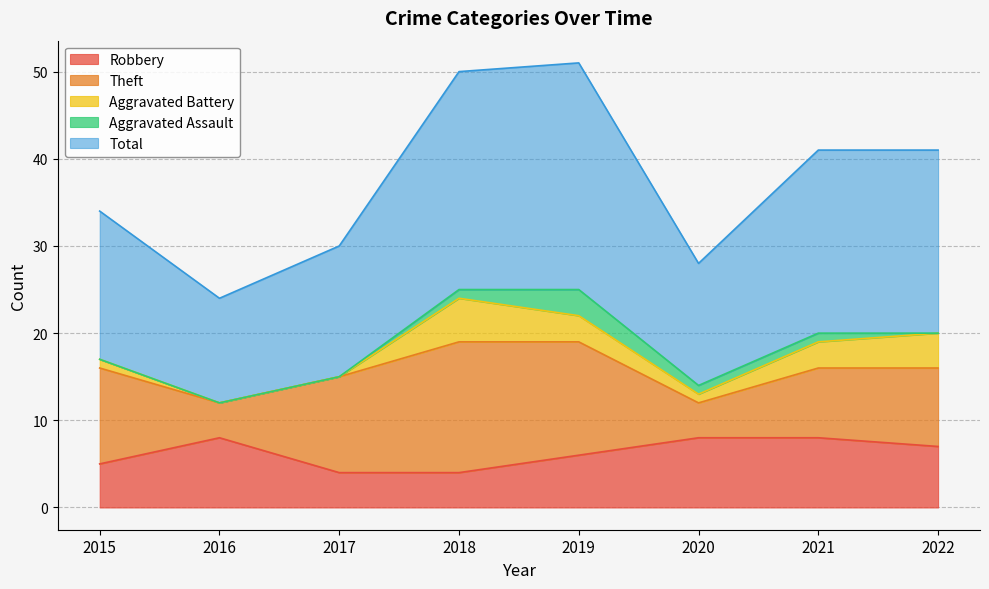

What is the maximum value shown in the chart?

26